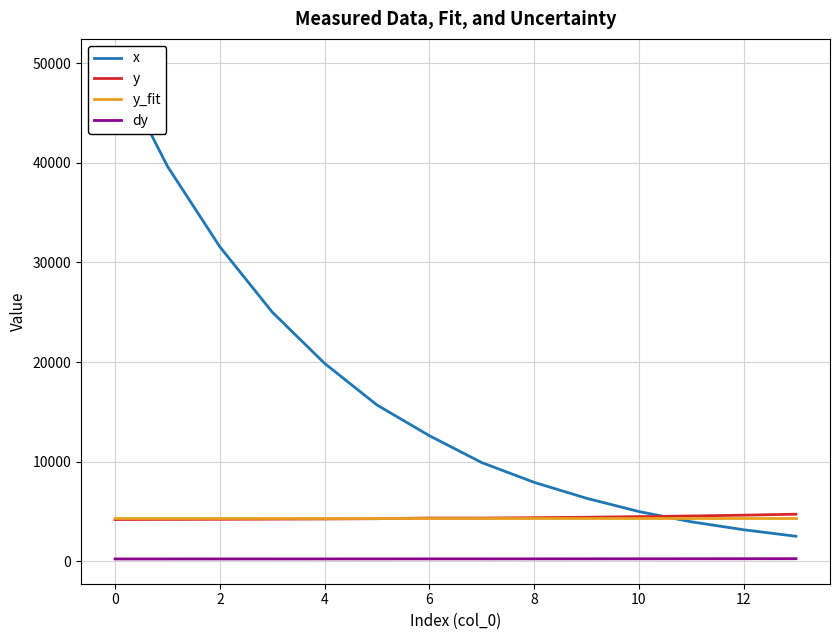

What is the maximum value for y_fit?

4343.5